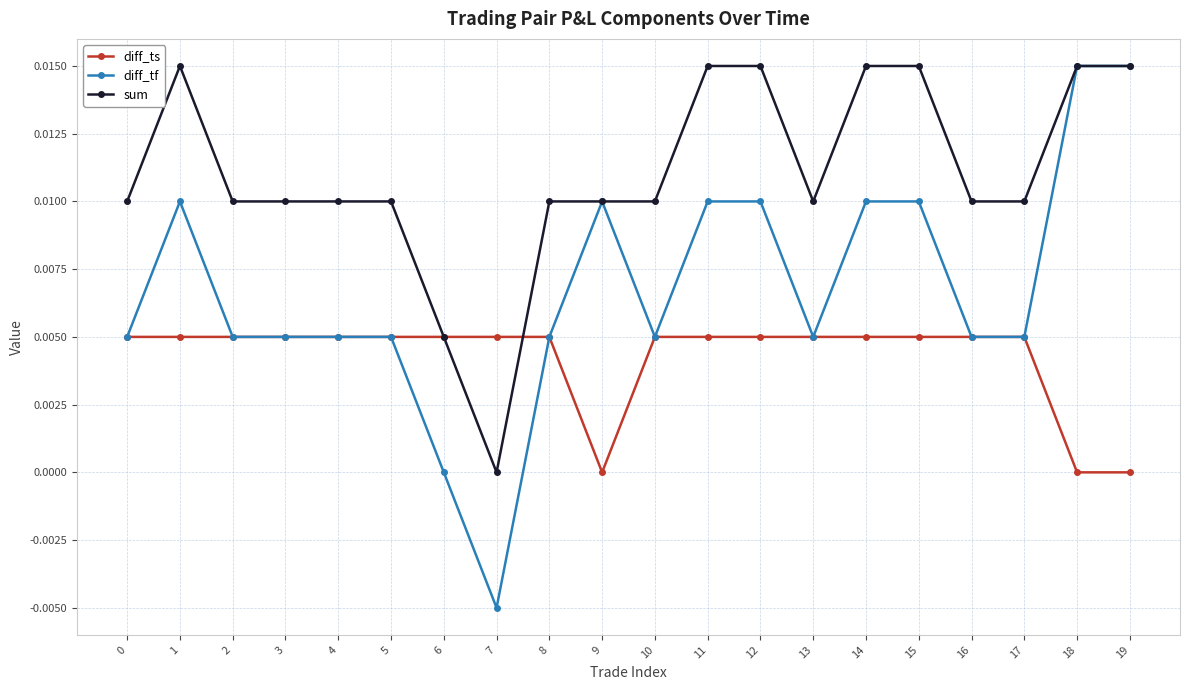

Where is the first local maximum for sum?

1